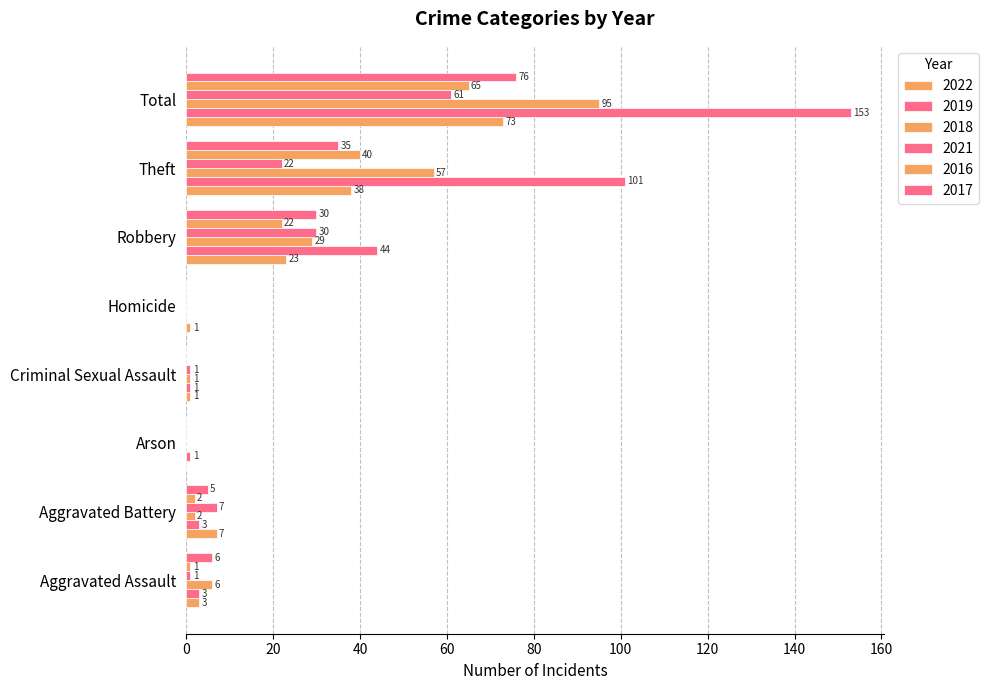

Which category has the lowest value across all series?

Arson